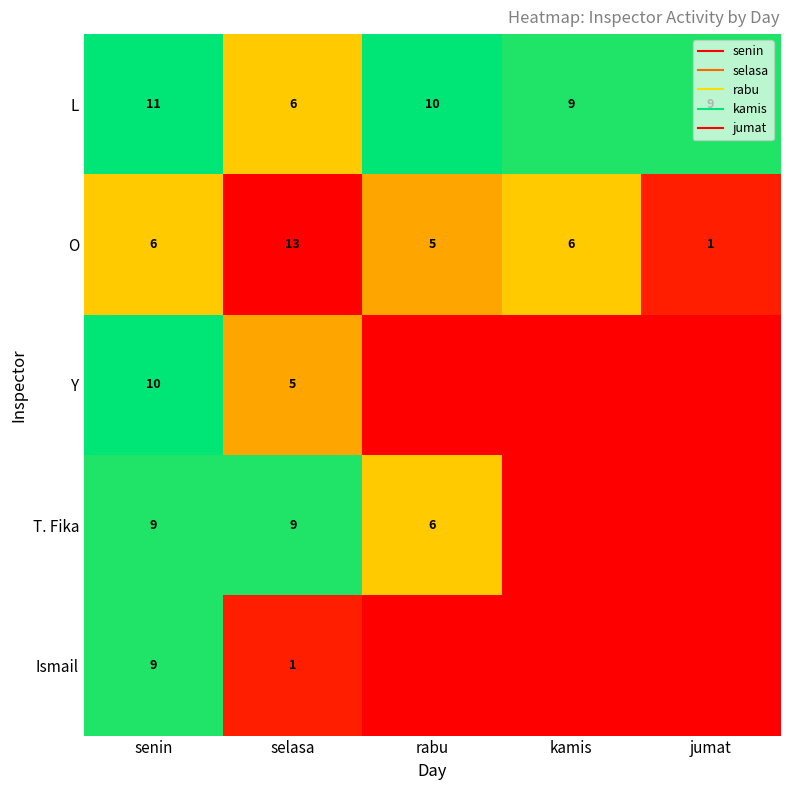

True or false: L has a value of 3 at rabu.

False